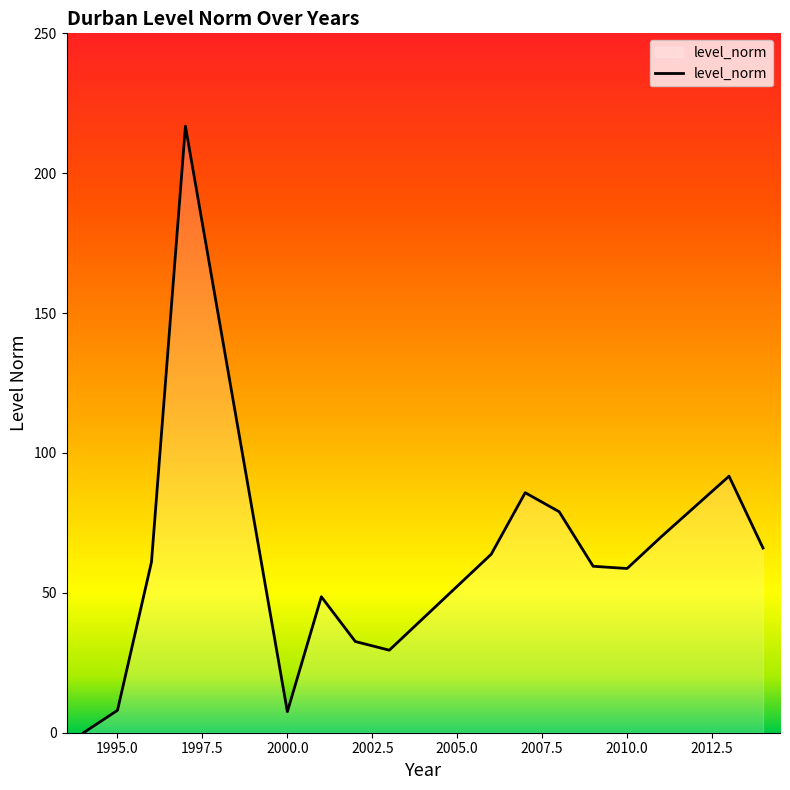

What is the greatest value displayed?

216.8